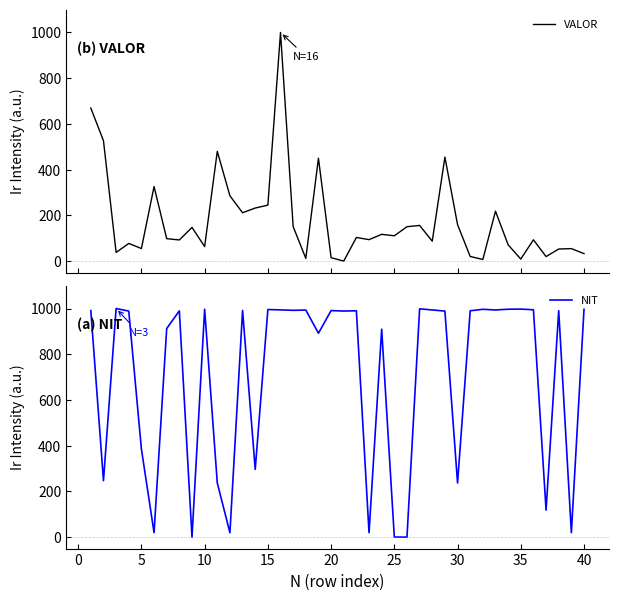

What is the difference between the second highest and minimum values in the VALOR series?

669.2